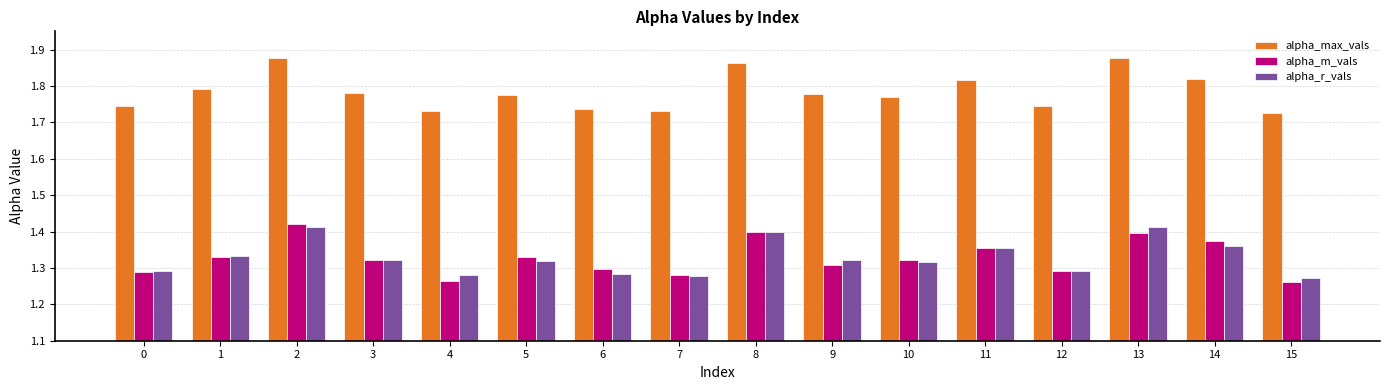

What is the sum of all alpha_r_vals values?

21.3